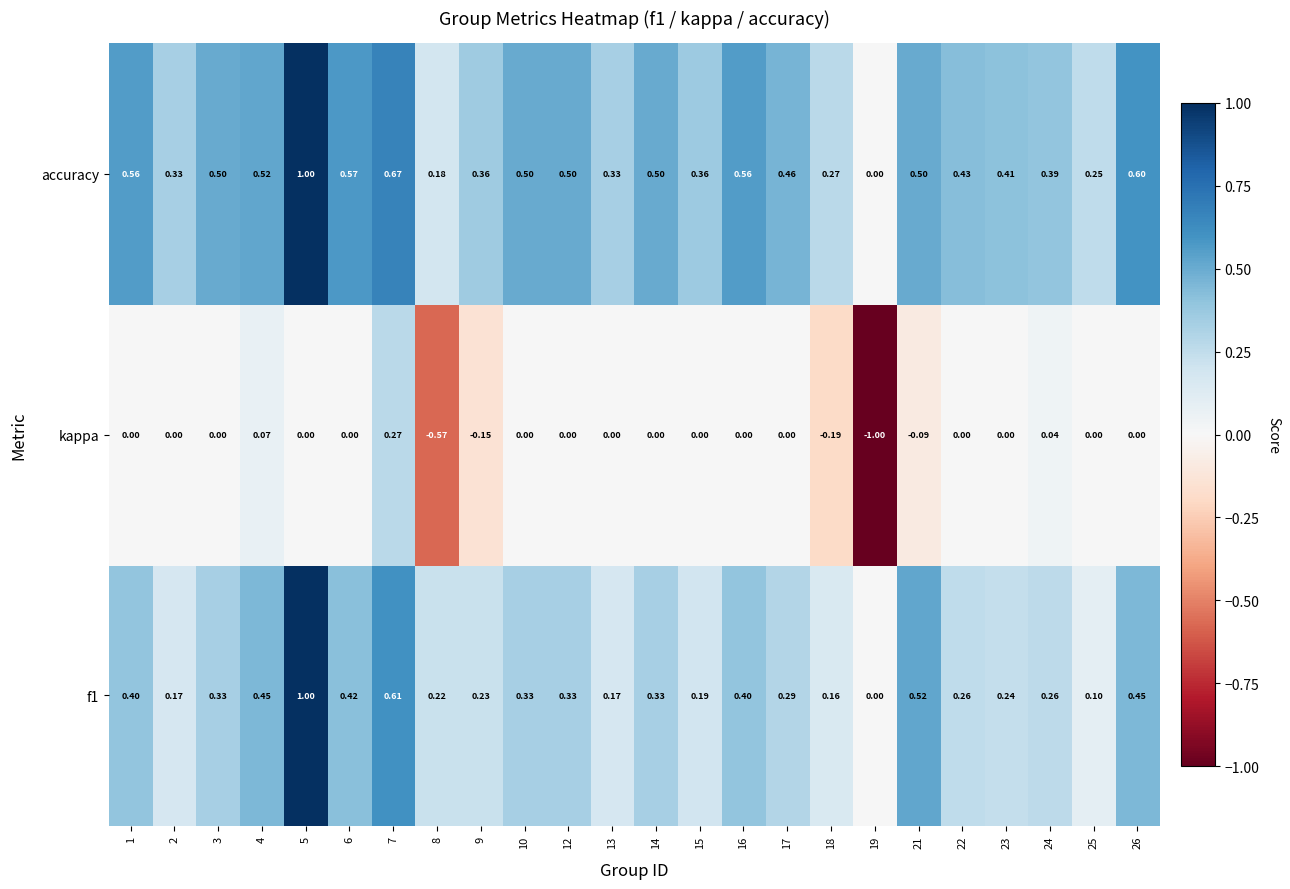

Count the number of categories in the chart.

24